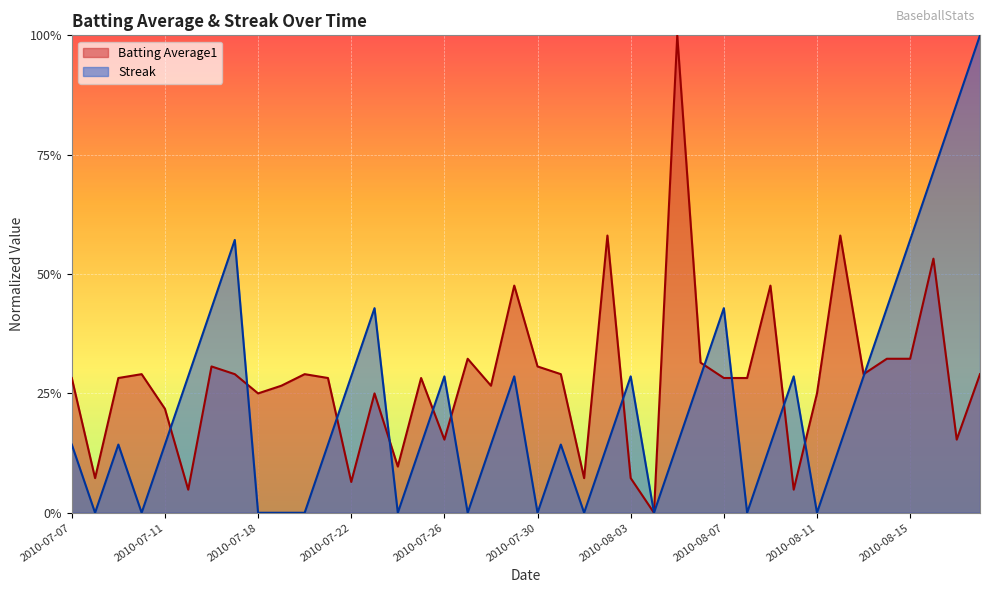

At how many categories does at least one series exceed 0?

39